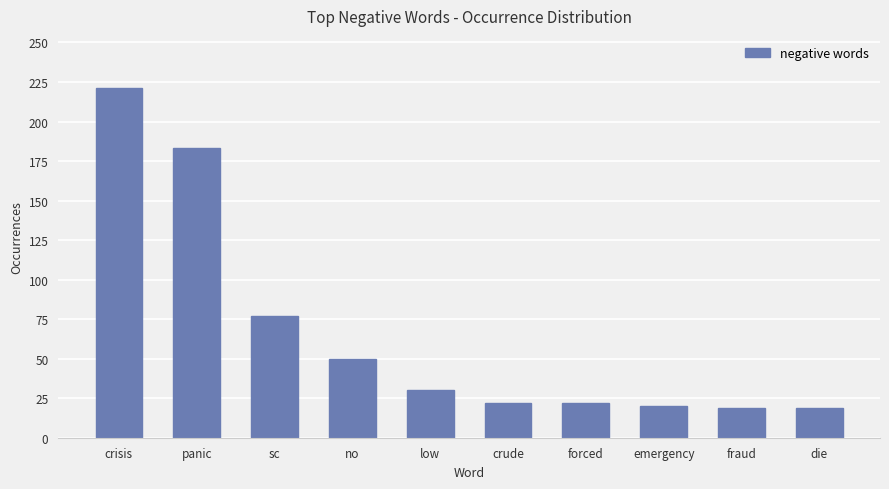

Between forced and no, which is larger?

no